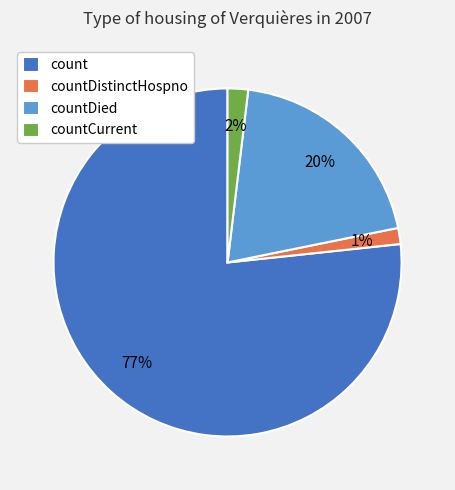

What percentage is the countDistinctHospno slice, to the nearest percent?

1%